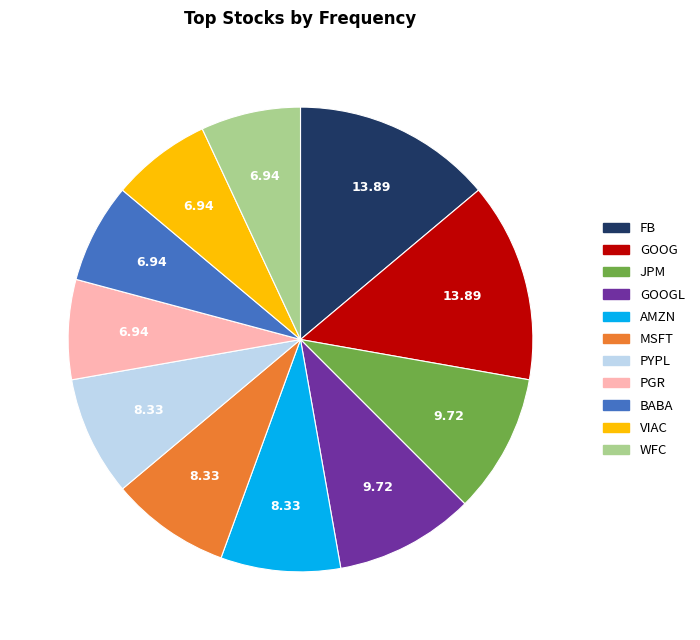

Combined, do GOOGL and BABA account for over 50%?

No